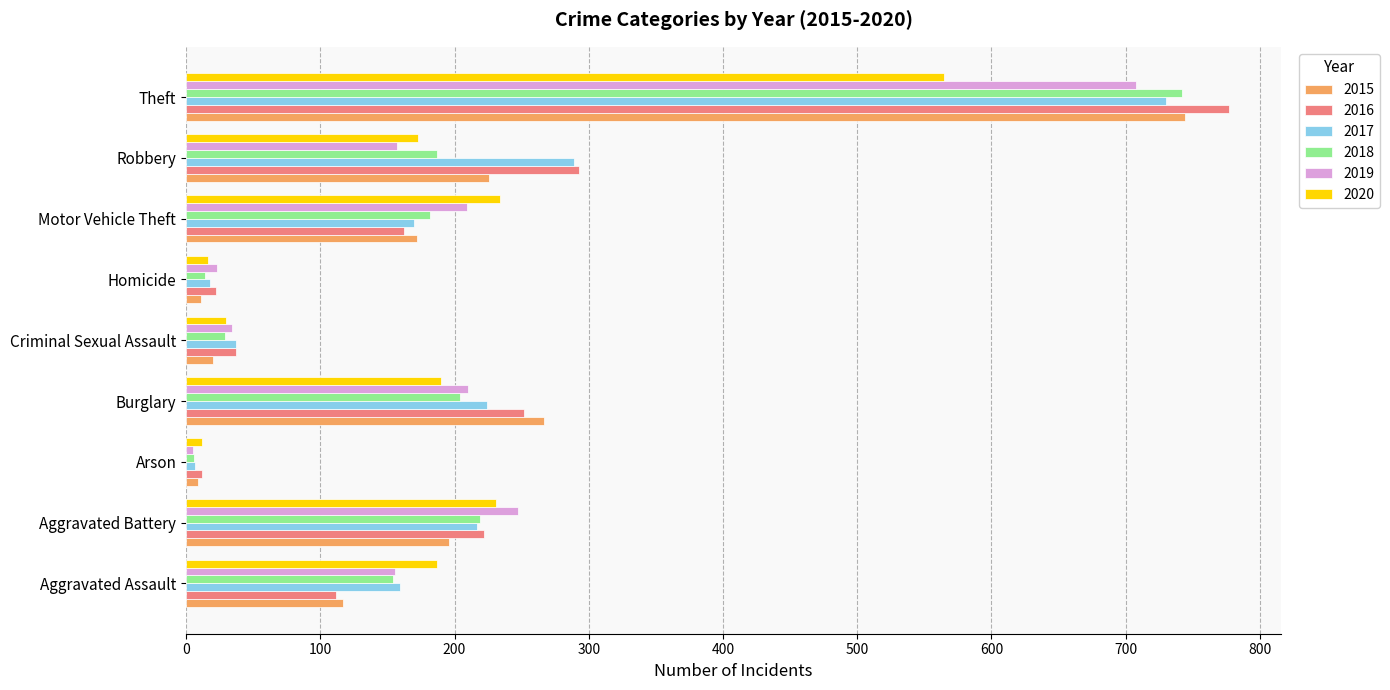

What are all the series names shown in the legend?

2015, 2016, 2017, 2018, 2019, 2020